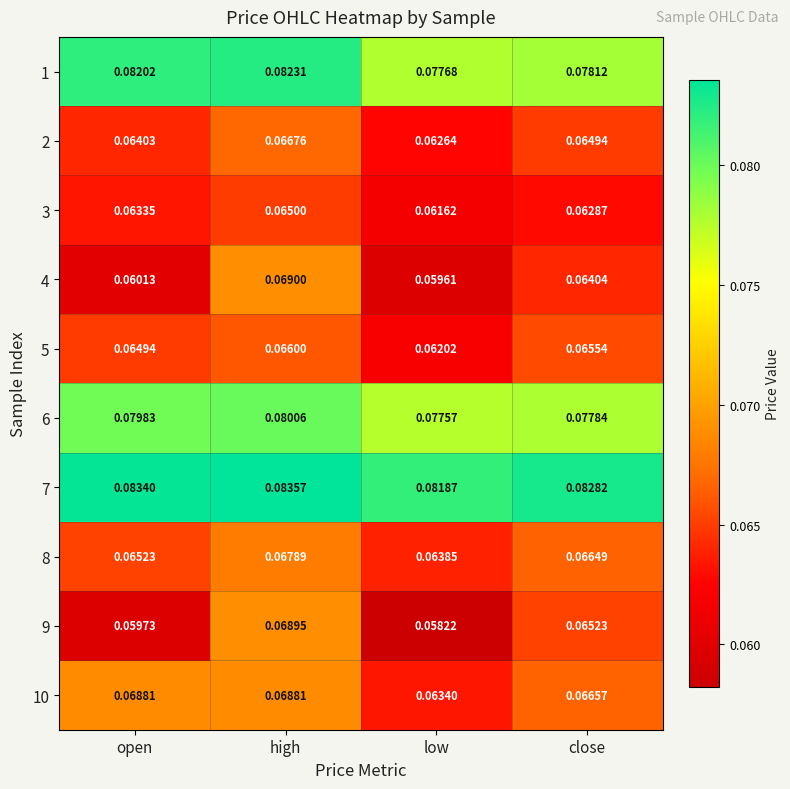

At how many categories does at least one series exceed 0?

4